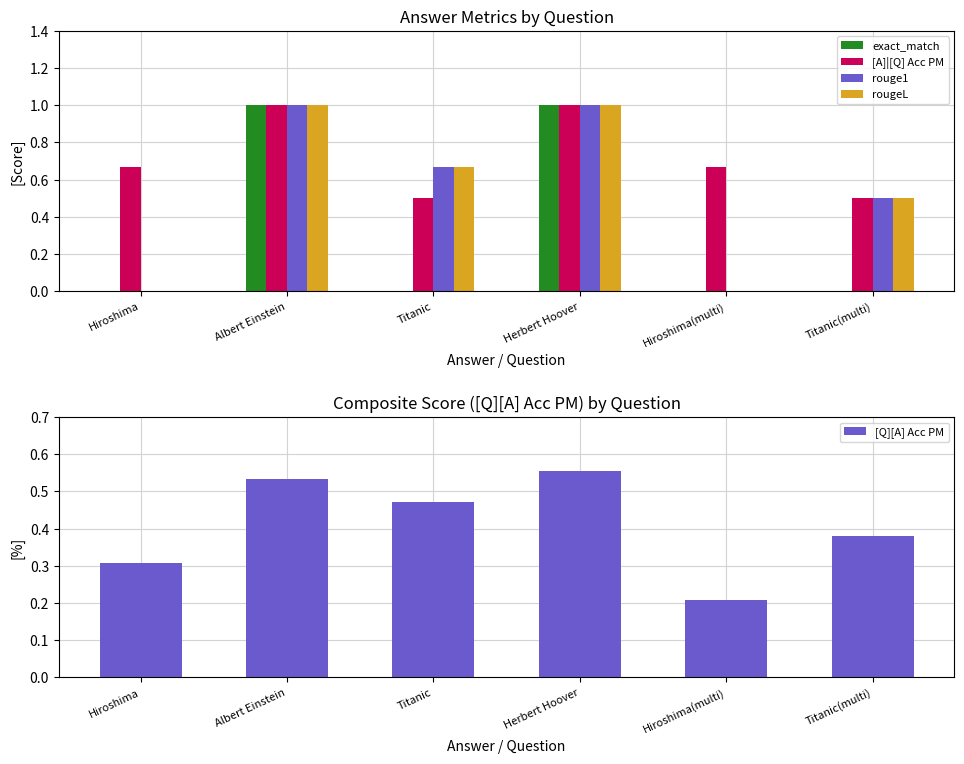

Which has a higher value, Titanic or Albert Einstein?

Albert Einstein